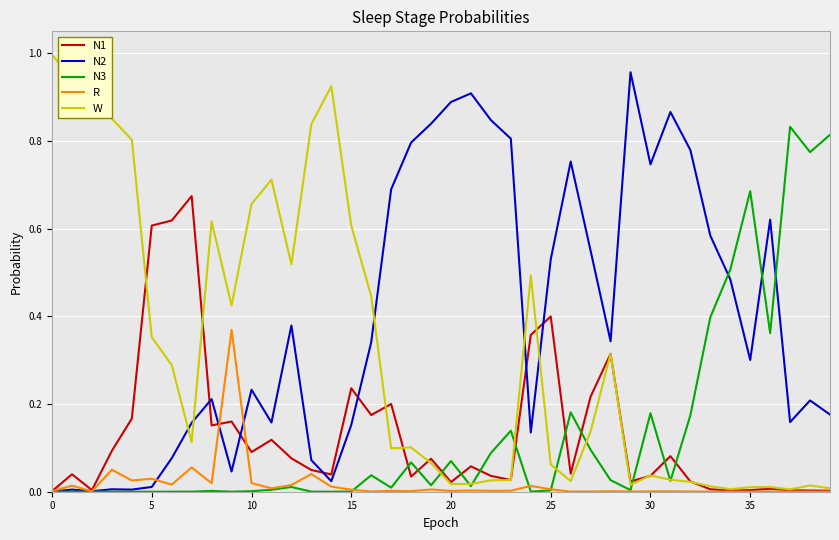

Which series has the largest total across all categories?

N2